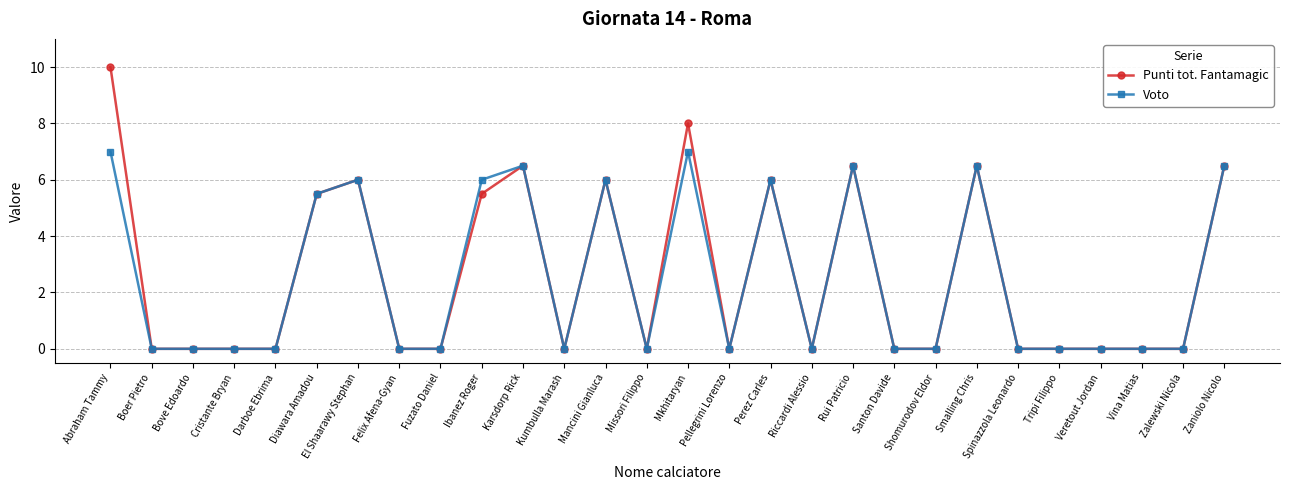

At which category does the chart reach its peak across all series?

Abraham Tammy